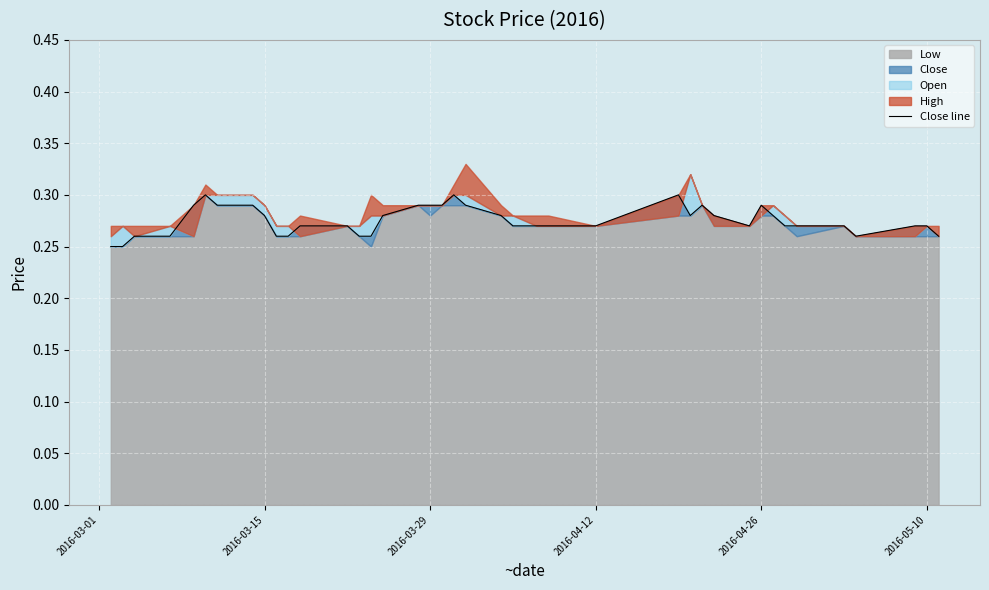

What is the maximum value shown in the chart?

0.3